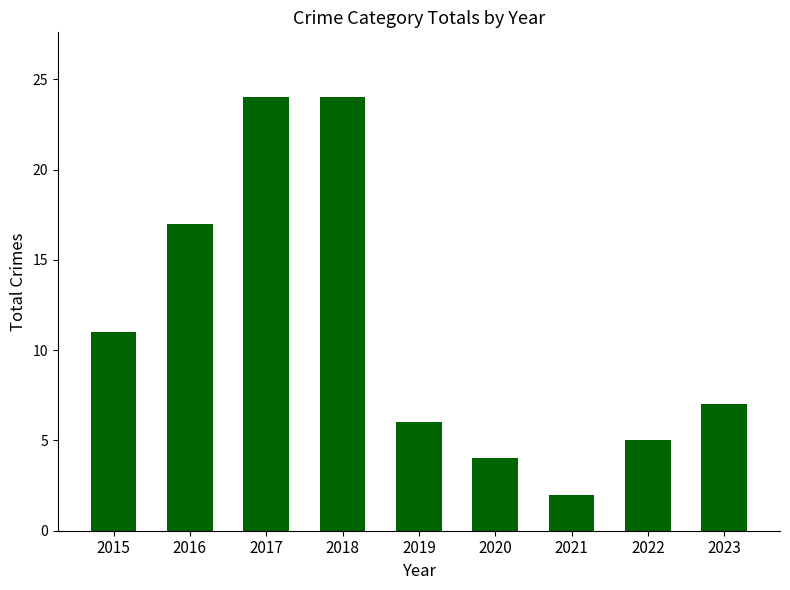

What is the difference between the values at 2015 and 2016?

6